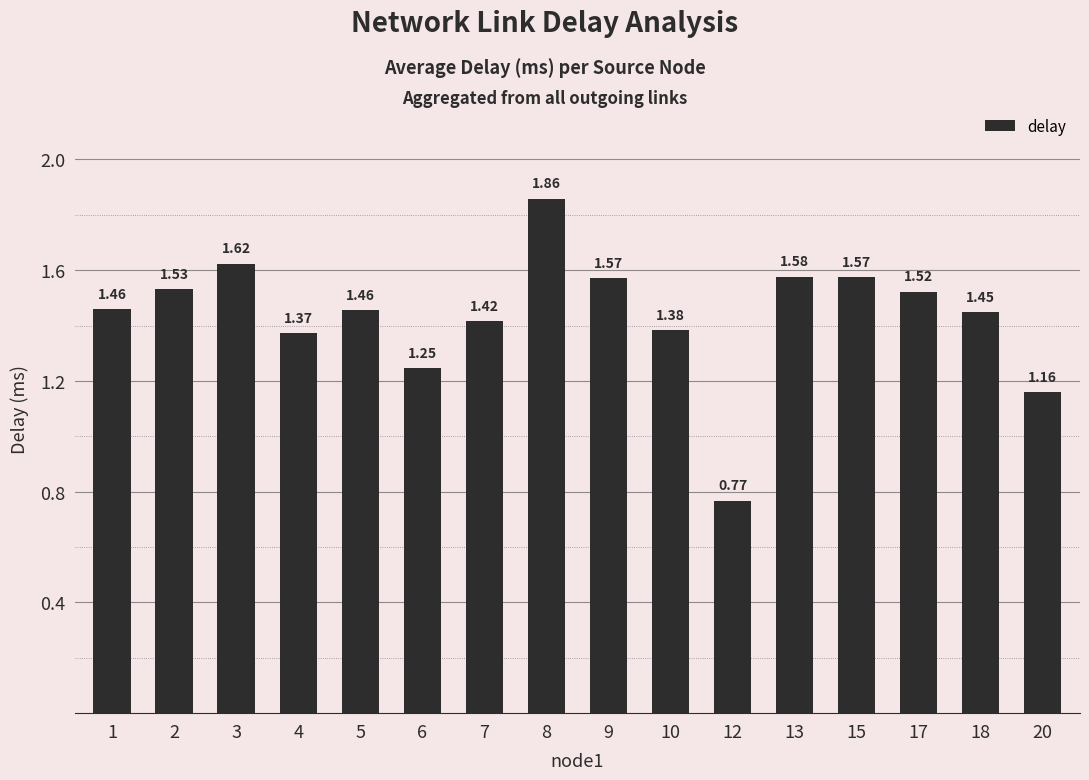

Are the bars horizontal?

No